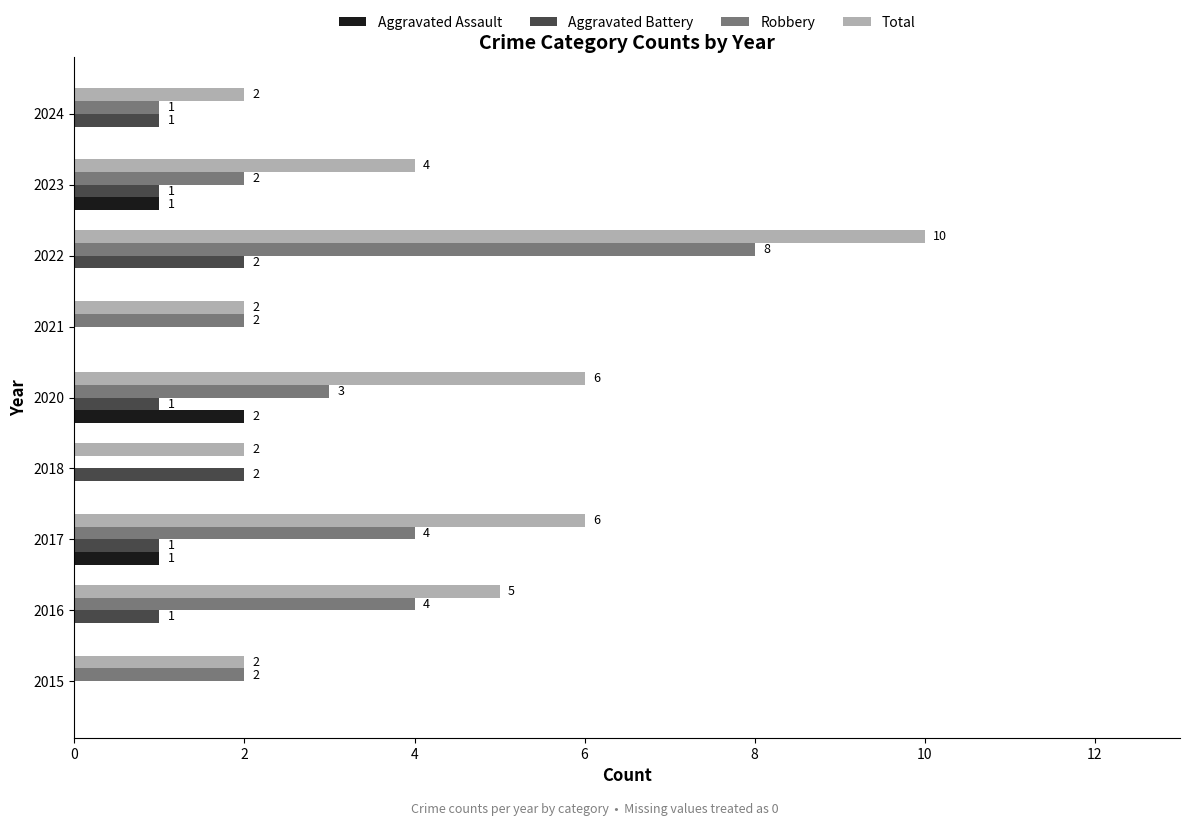

What is the sum of the Total values at 2023 and 2015?

6